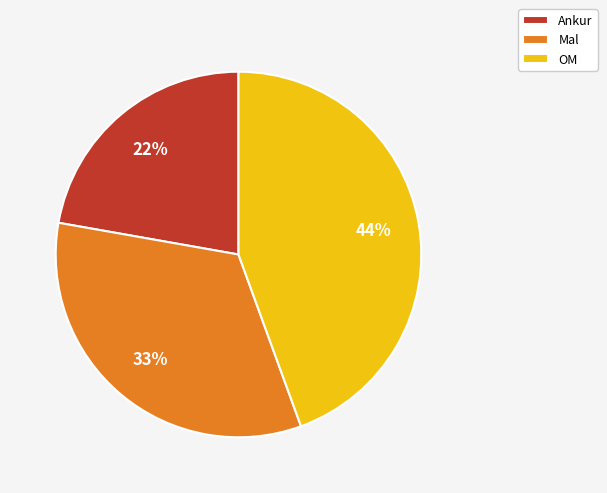

To the nearest percent, what is the difference between the Mal and OM slice percentages?

11%